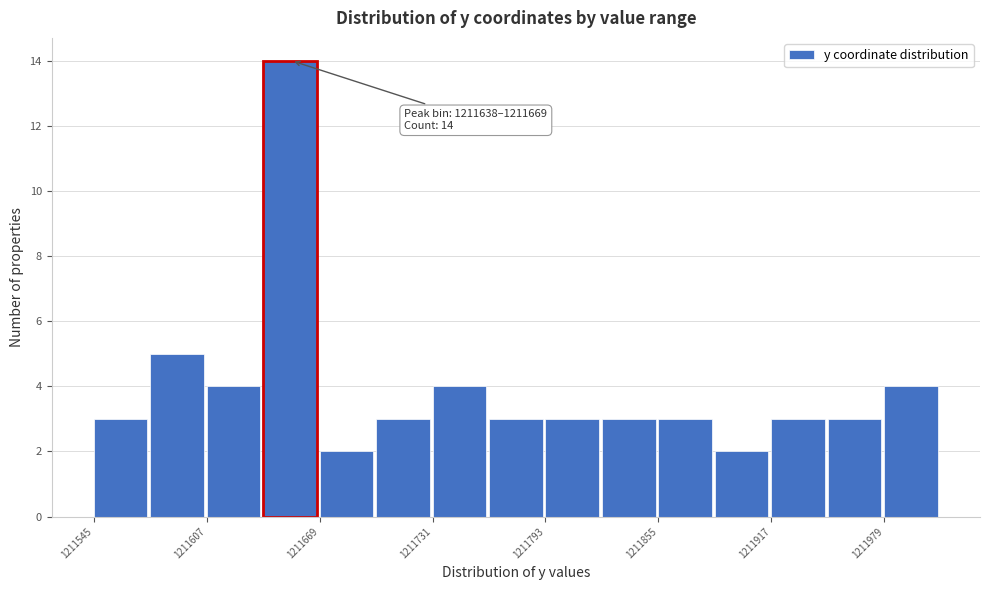

Around what value on the x-axis is the tallest bar? Give the approximate position of its centre, as read against the axis.

1211650